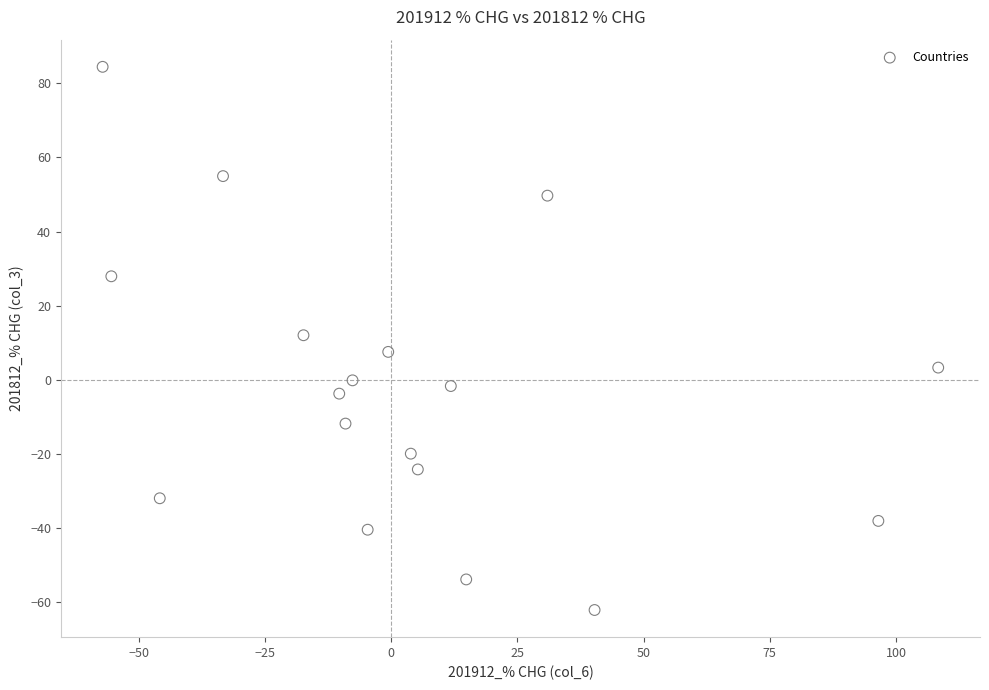

What is the range of X values (max minus min)?

165.6